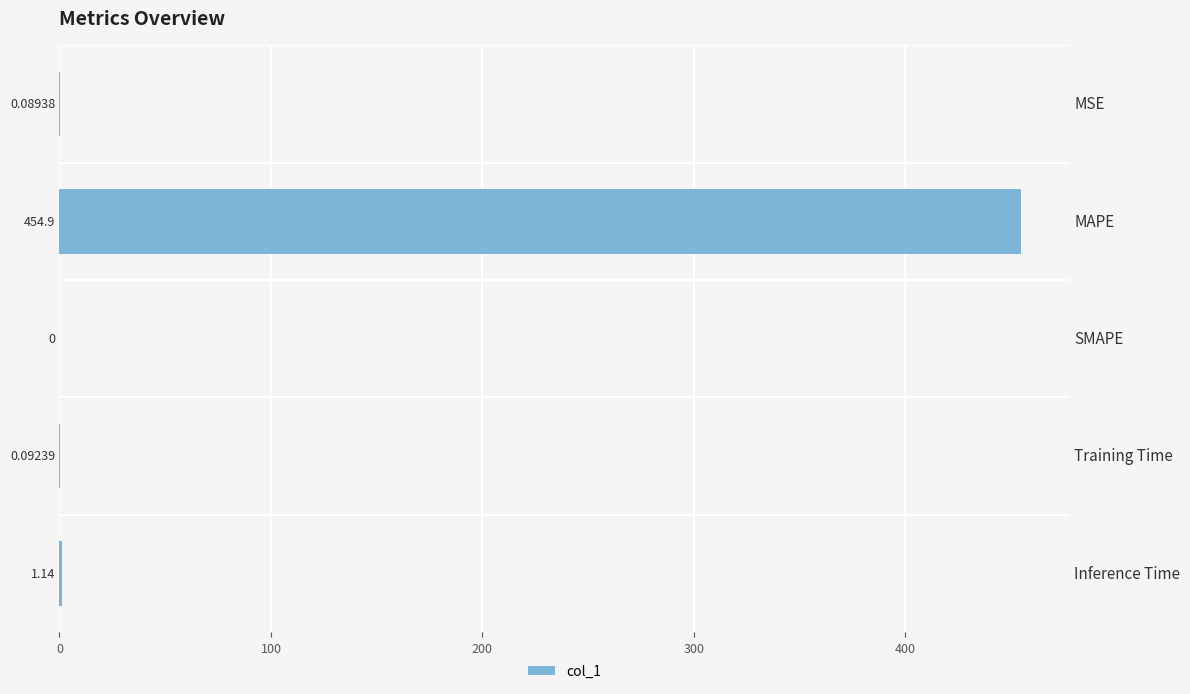

Which has a higher value, Training Time or MSE?

Training Time